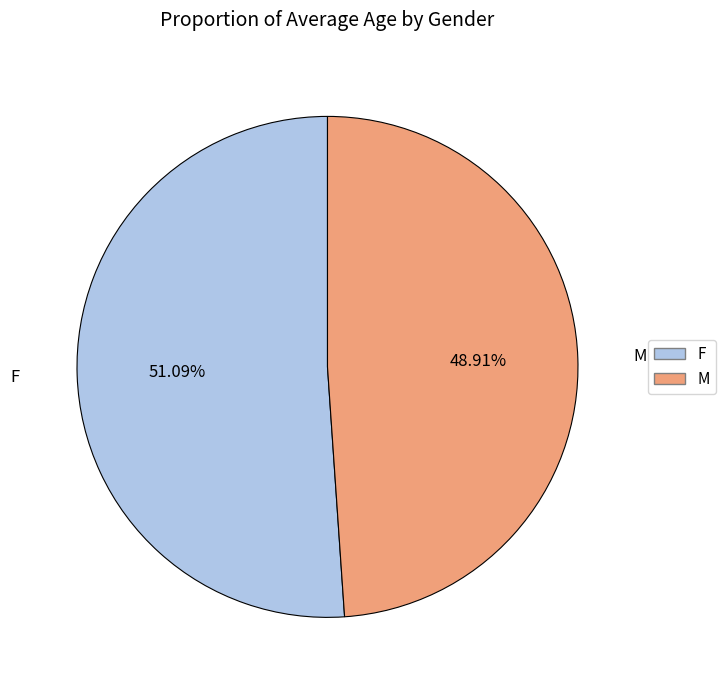

To the nearest percent, what is the difference between the largest and smallest slice percentages?

2%